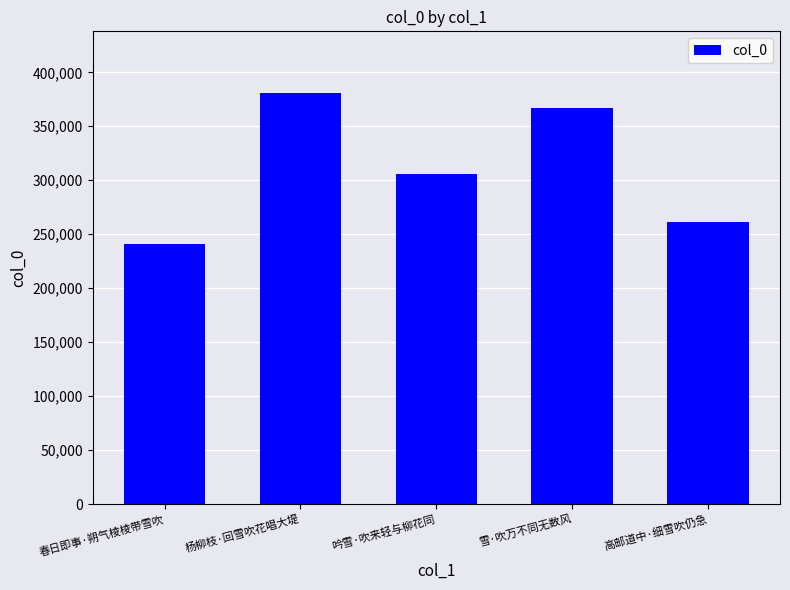

The chart shows a value of 380837 at 杨柳枝·回雪吹花唱大堤. True or false?

True